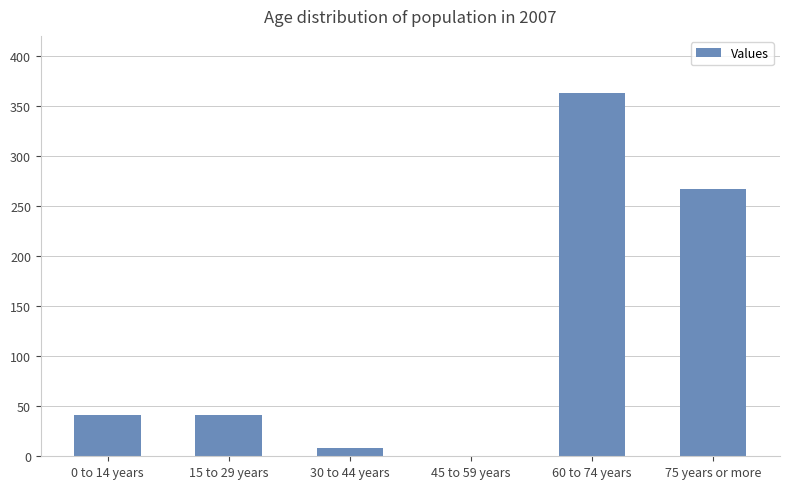

At which label is the value closest to 181?

75 years or more